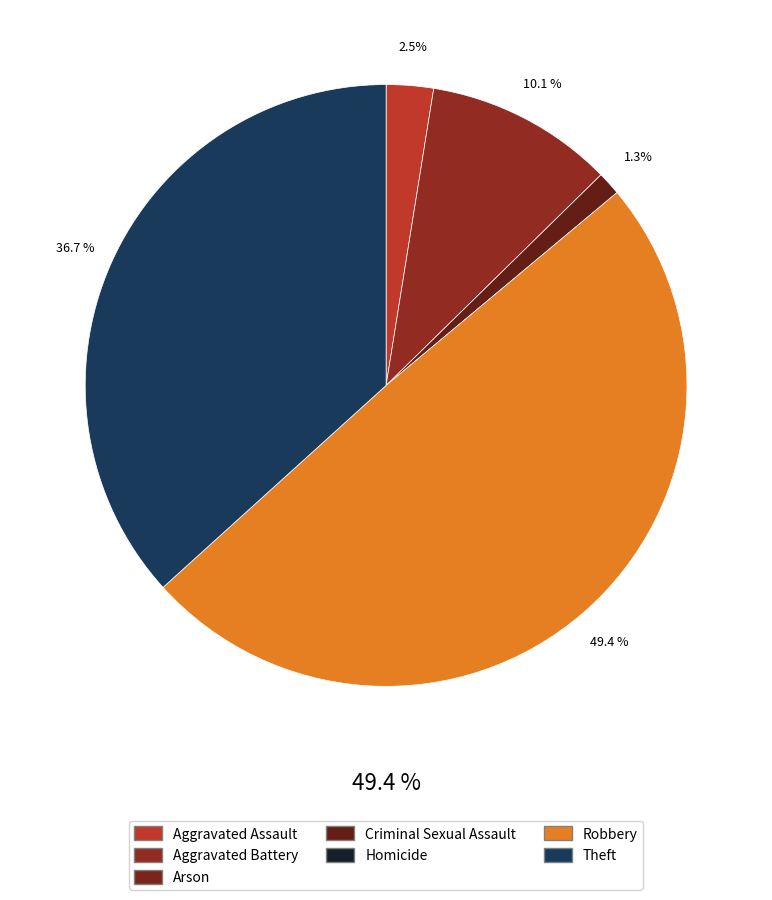

Is it true that Criminal Sexual Assault is 0% of the pie?

True